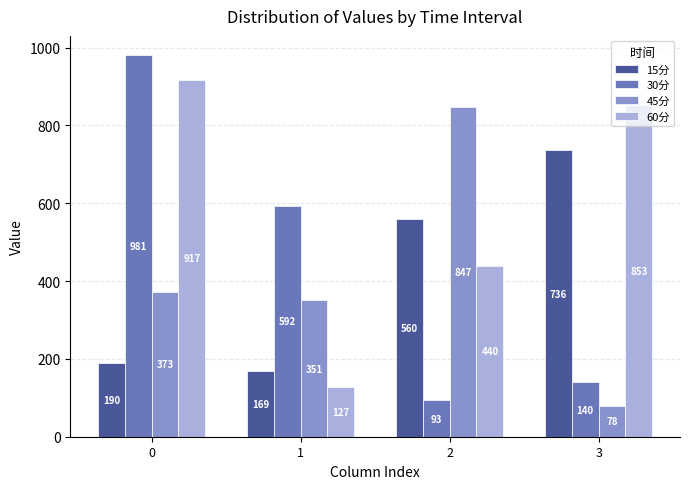

Which series changed the most between 0 and 3?

30分